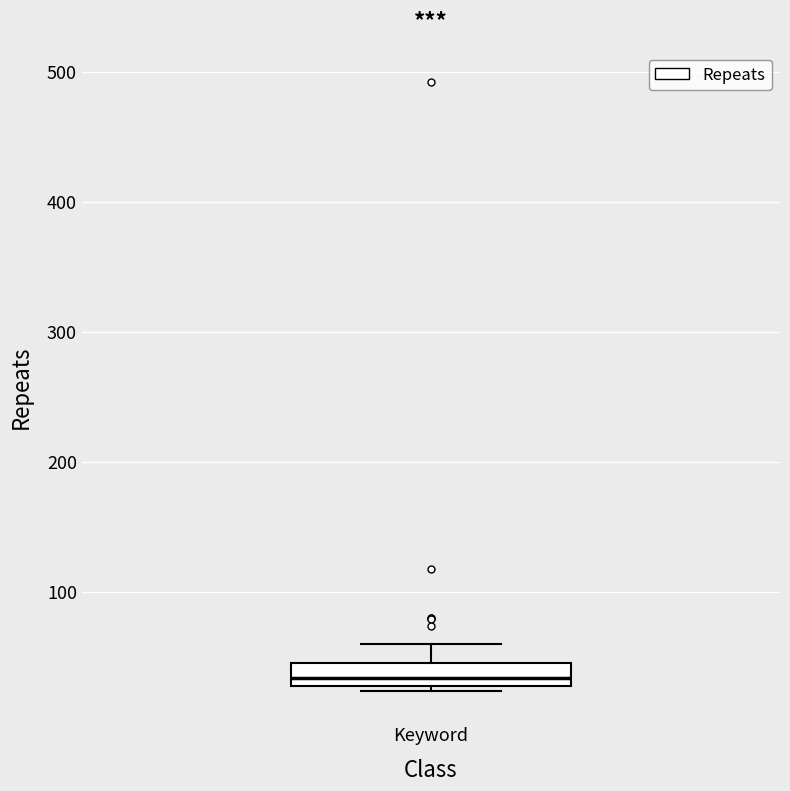

Read this box plot against the y-axis: the position of the median line, the range covered by the box, and the ends of both whiskers. The values are not printed on the chart, so give them approximately, as read against the axis.

median 30 (inside the box), box 30 to 50, whiskers 20 to 60